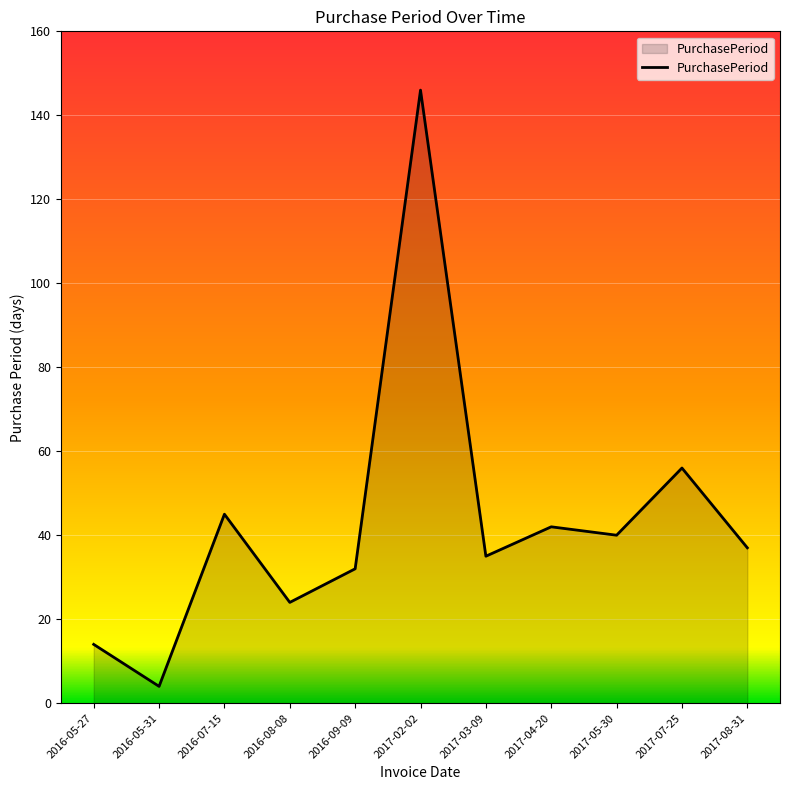

Is it true that the value at 2017-08-31 is 54?

False